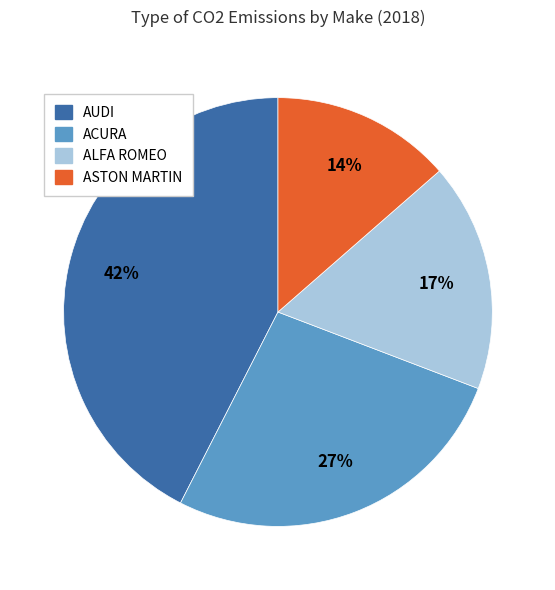

To the nearest percent, what is the average slice percentage?

25%